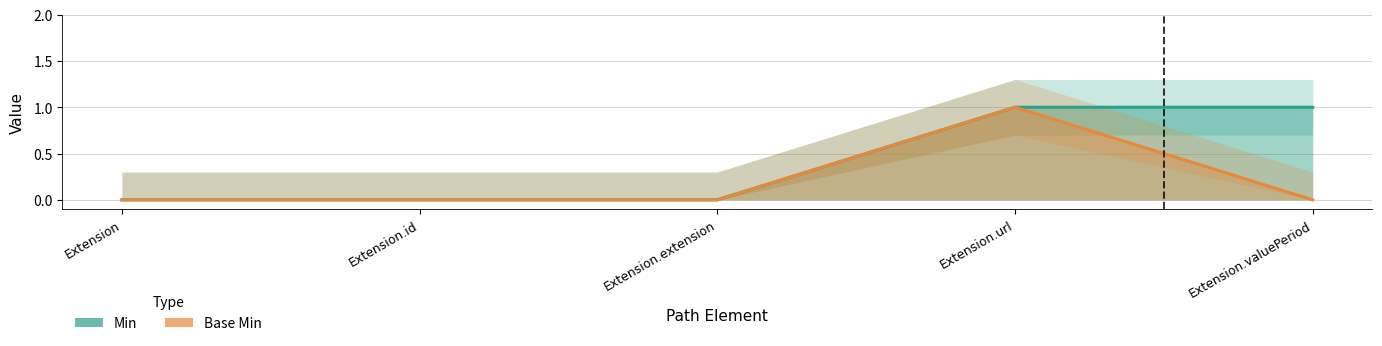

Count the Base Min values in the range 0 to 1.

5